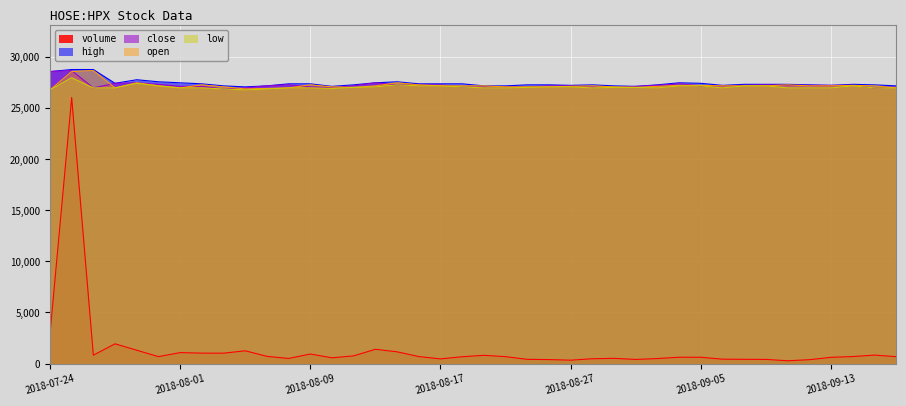

True or false: open and low cross at least once.

False